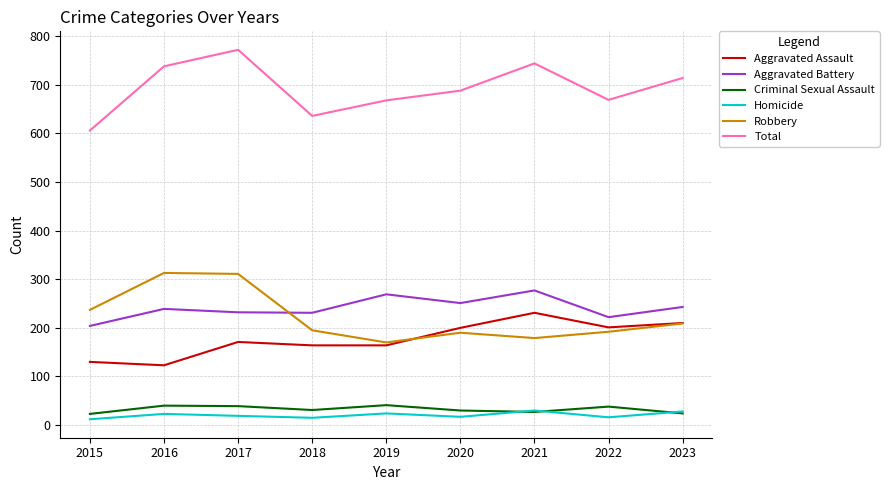

At 2020, list the series in order from largest to smallest.

Total, Aggravated Battery, Aggravated Assault, Robbery, Criminal Sexual Assault, Homicide